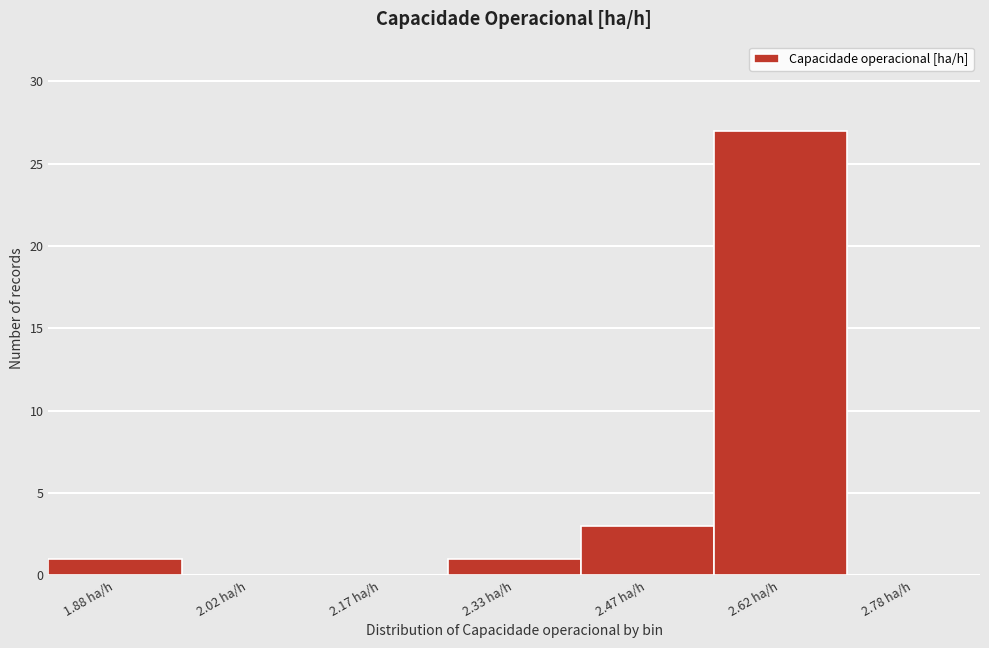

Reading left to right, transcribe this chart: for each bar, give the range it covers on the x-axis and its height. Neither the bar edges nor the heights are printed on the chart, so give them approximately, as read against the axes.

1.80 to 1.95: 1
1.95 to 2.10: 0
2.10 to 2.25: 0
2.25 to 2.40: 1
2.40 to 2.55: 3
2.55 to 2.70: 27
2.70 to 2.85: 0